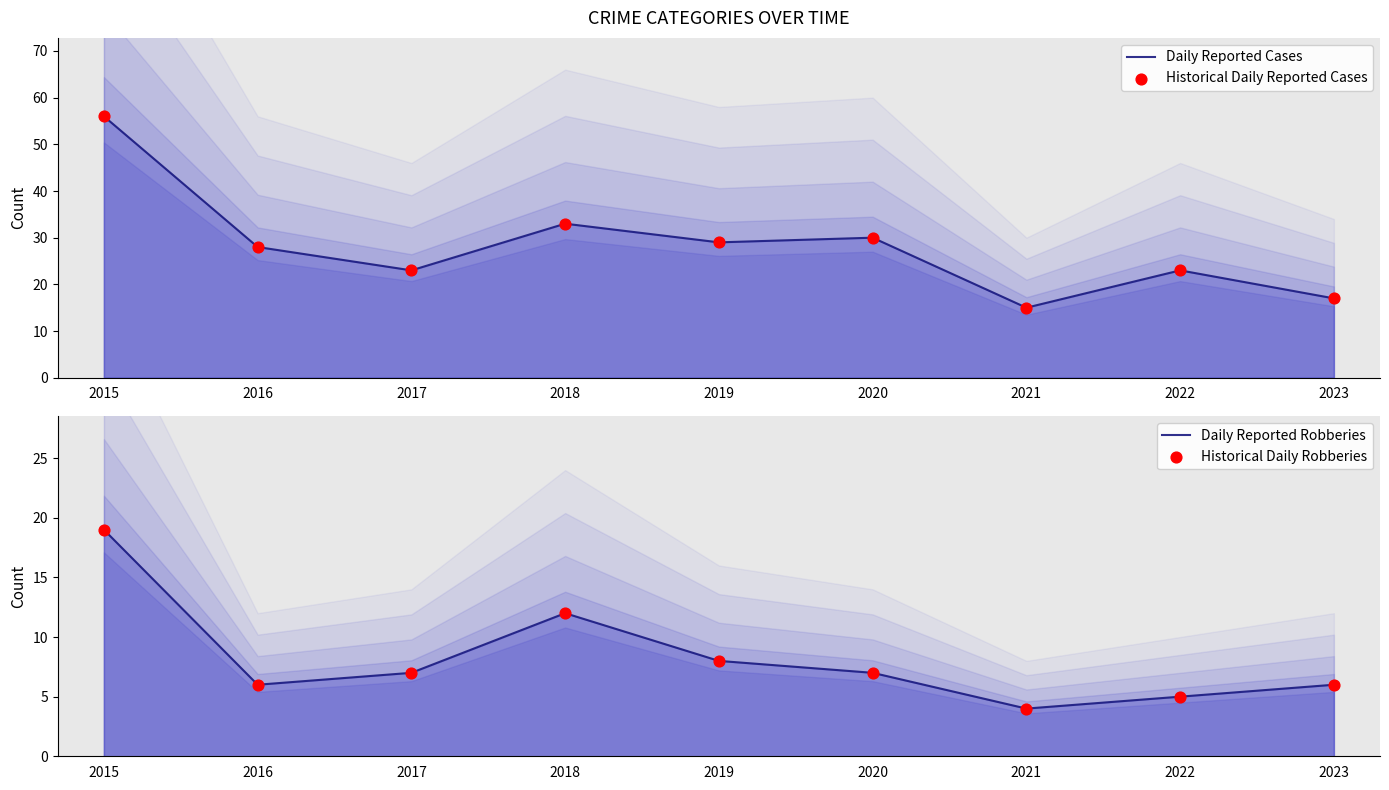

Which series contains the lowest Y value?

Daily Reported Robberies